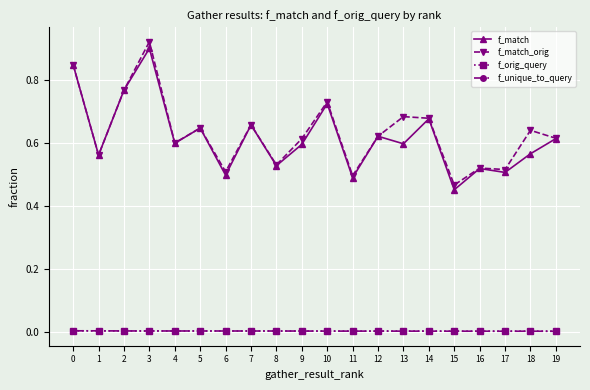

Which series has the largest range (max minus min)?

f_match_orig